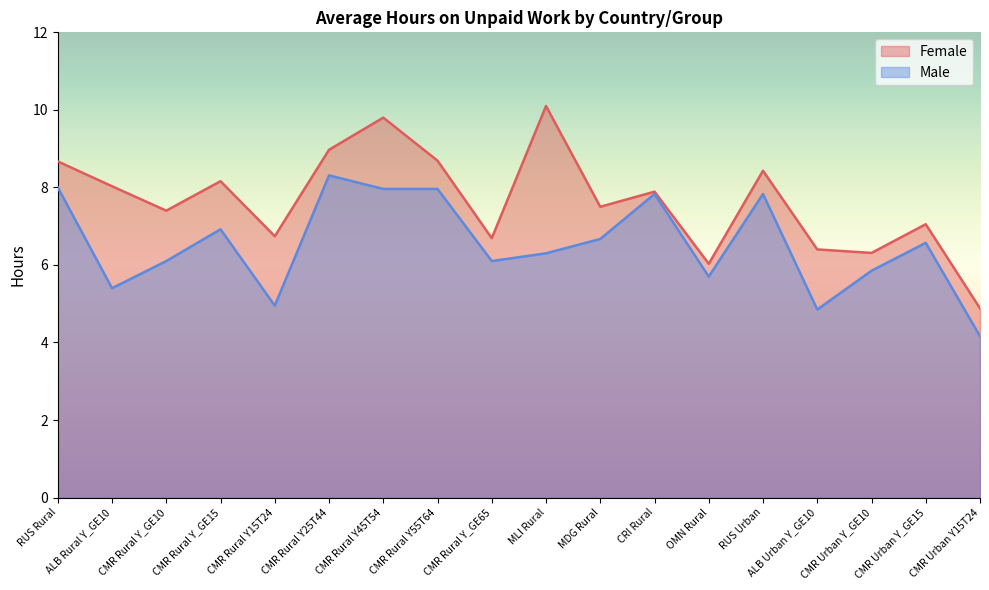

What is the label of the 7th point from the left?

CMR Rural Y45T54